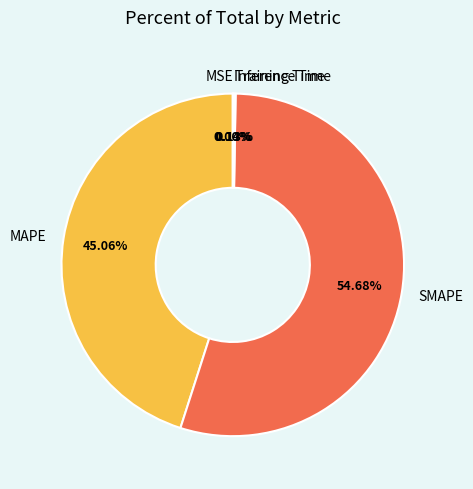

To the nearest percent, what is the combined percentage of SMAPE and MAPE?

100%